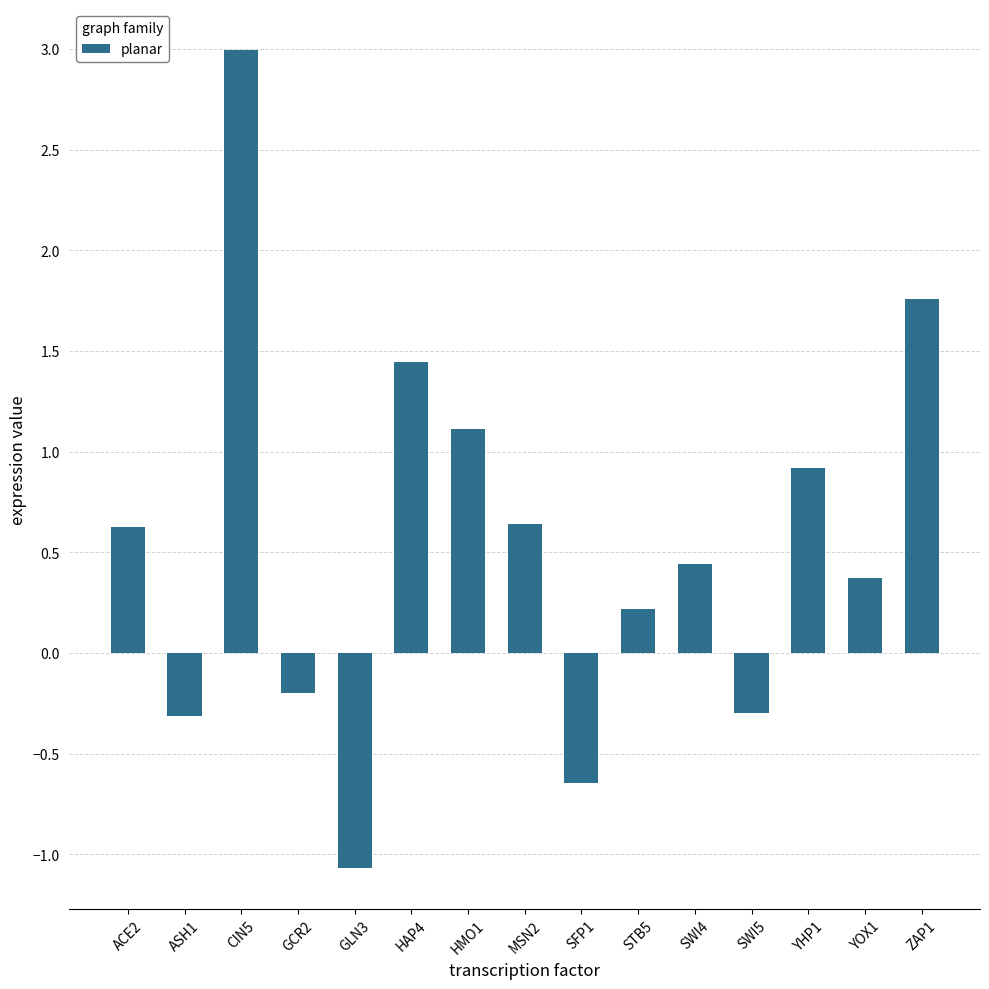

What is the difference between the second highest and second lowest values?

2.4